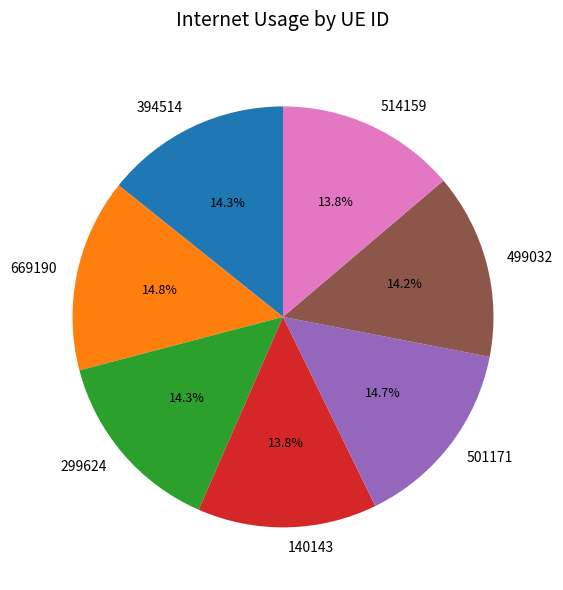

True or false: 499032 accounts for 14% of the total.

True